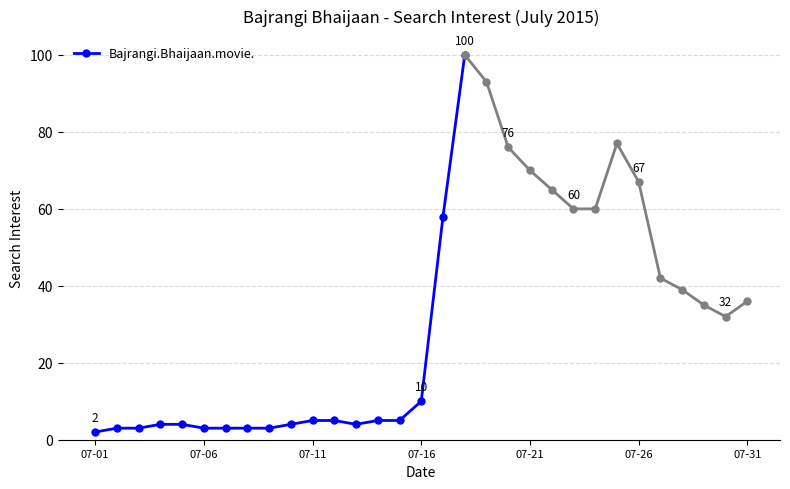

The value of Bajrangi.Bhaijaan.movie. at 07-16 is 10. True or false?

True